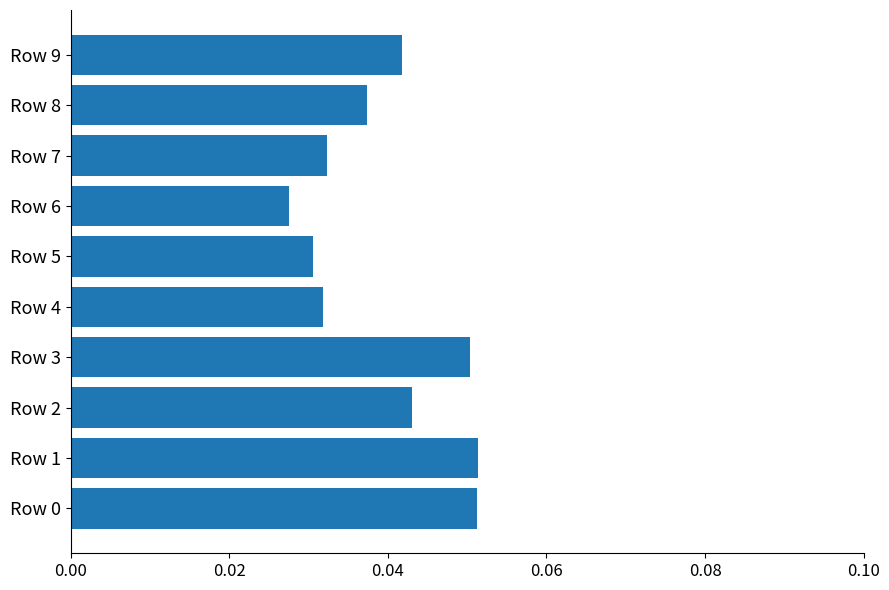

What is the sum of all values?

0.4